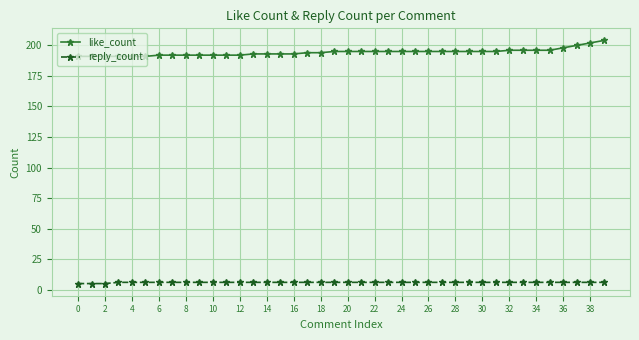

What is the difference between the maximum and minimum values in the like_count series?

13